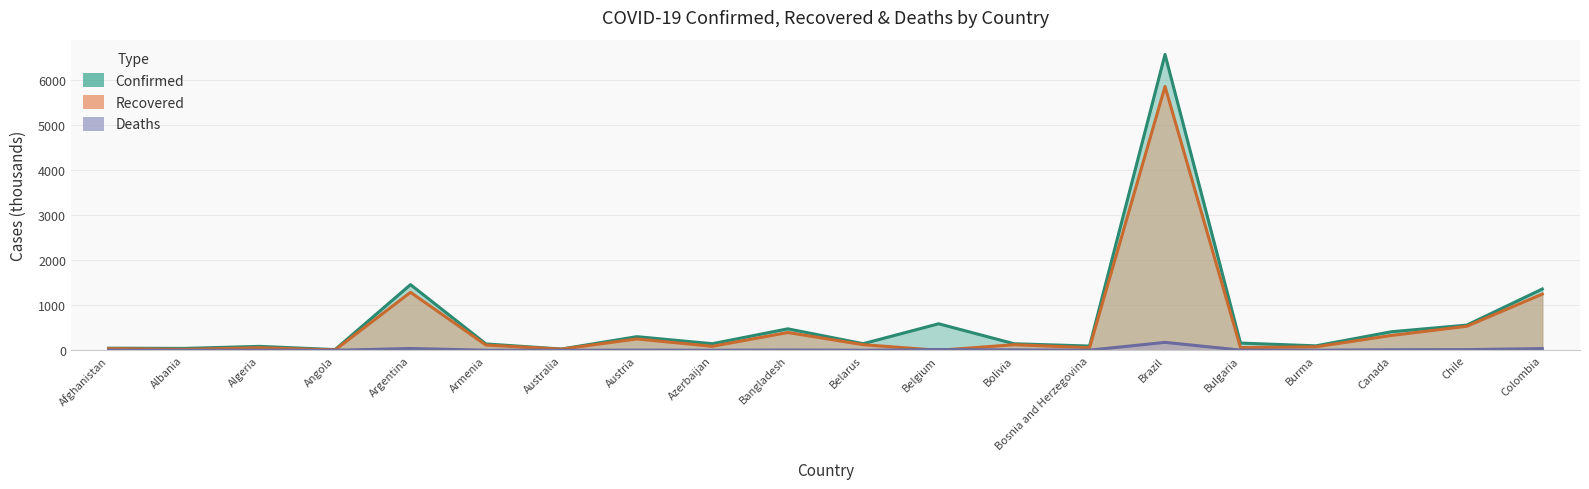

Rank the series by their maximum value, from lowest to highest.

Deaths, Recovered, Confirmed